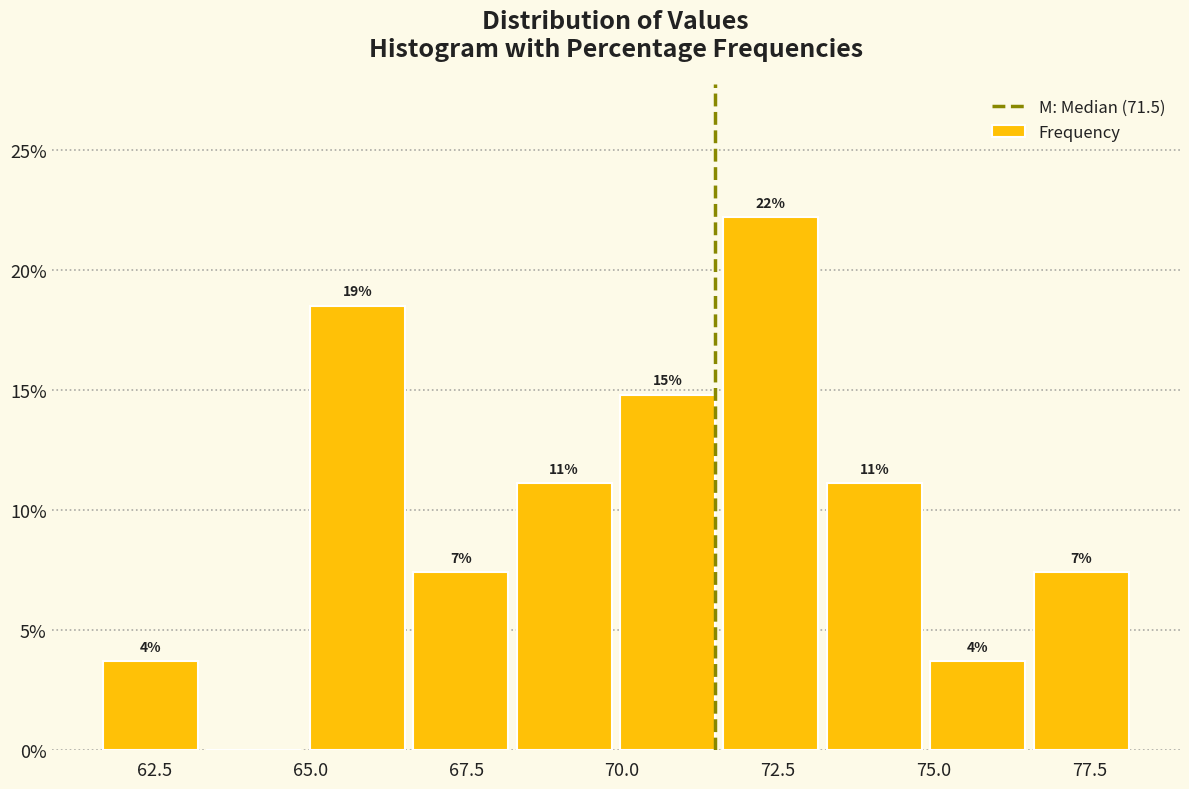

Read against the x-axis, roughly where is the centre of the tallest bar?

72.5